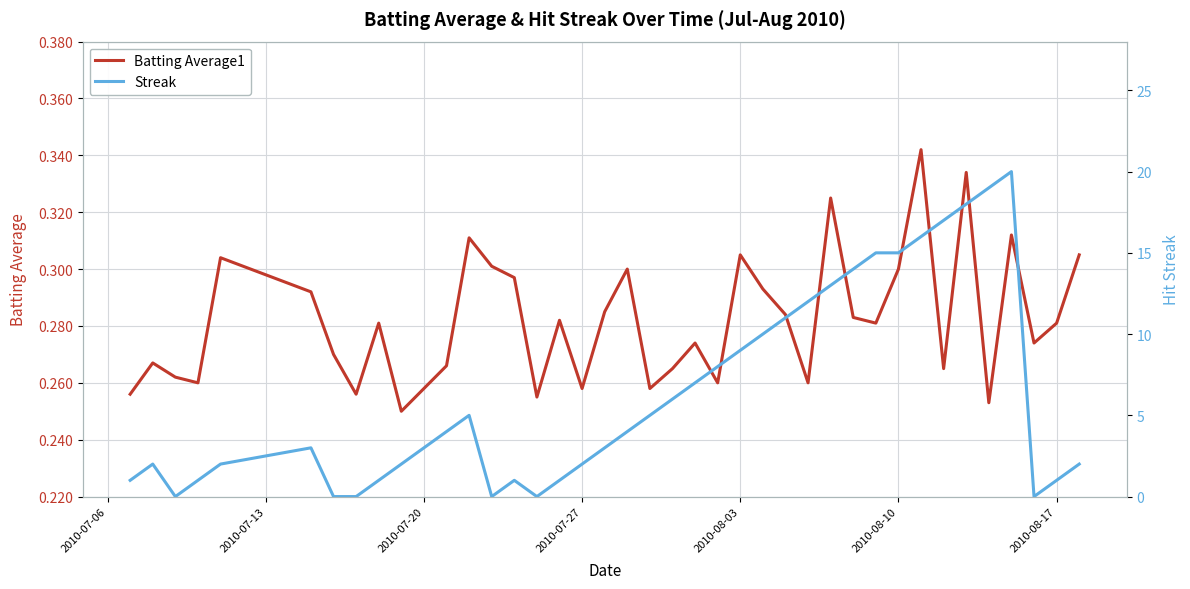

Reading left to right, extract all data points from this chart.

Batting Average1: 0.3	0.3	0.3	0.3	0.3	0.3	0.3	0.3	0.3	0.2	0.3	0.3	0.3	0.3	0.3	0.3	0.3	0.3	0.3	0.3	0.3	0.3	0.3	0.3	0.3	0.3	0.3	0.3	0.3	0.3	0.3	0.3	0.3	0.3	0.3	0.3	0.3	0.3	0.3	0.3
Streak: 1.0	2.0	0.0	1.0	2.0	3.0	0.0	0.0	1.0	2.0	3.0	4.0	5.0	0.0	1.0	0.0	1.0	2.0	3.0	4.0	5.0	6.0	7.0	8.0	9.0	10.0	11.0	12.0	13.0	14.0	15.0	15.0	16.0	17.0	18.0	19.0	20.0	0.0	1.0	2.0